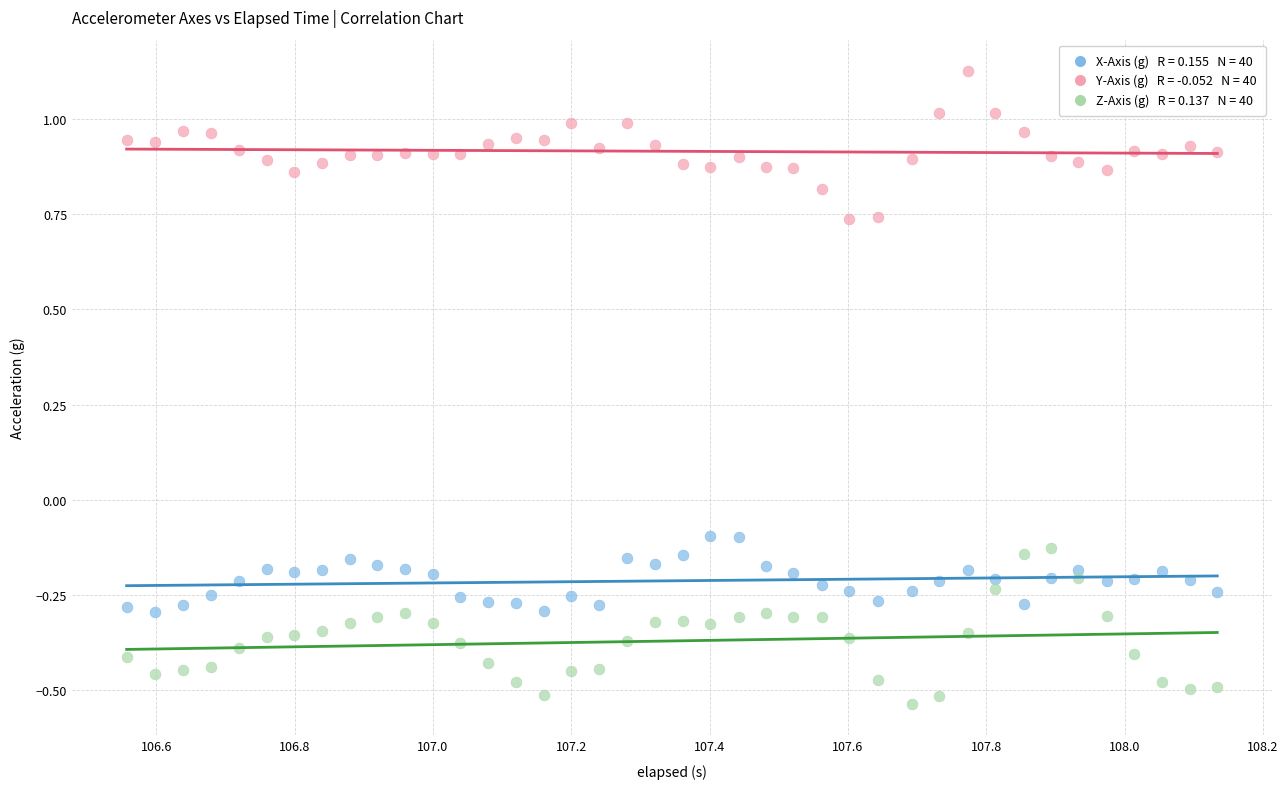

Across all data points, what is the range of Y values (max minus min)?

1.7